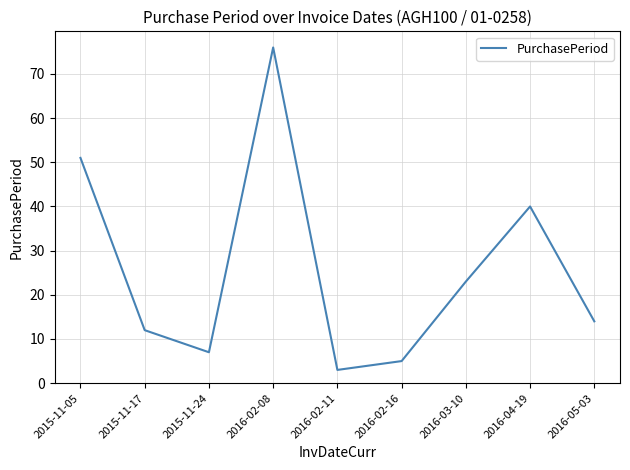

Approximately how many times larger is the value at 2016-05-03 compared to 2016-03-10?

0.6